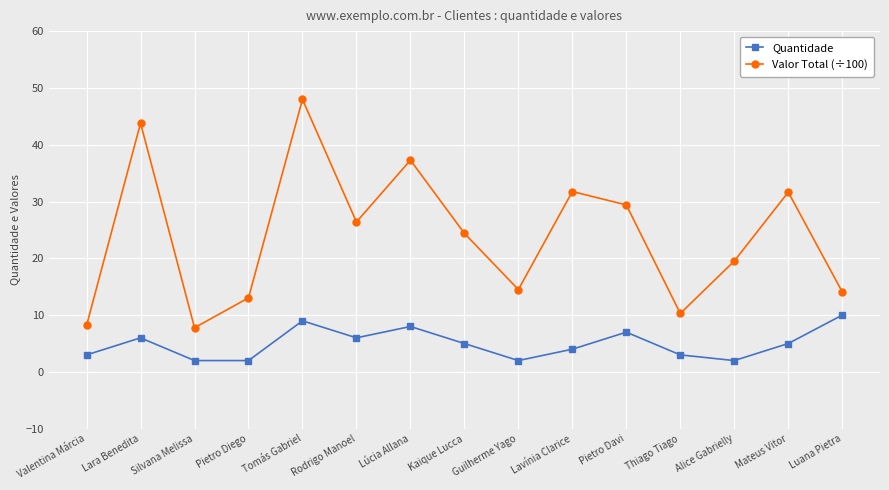

How many lines are shown in the chart?

2